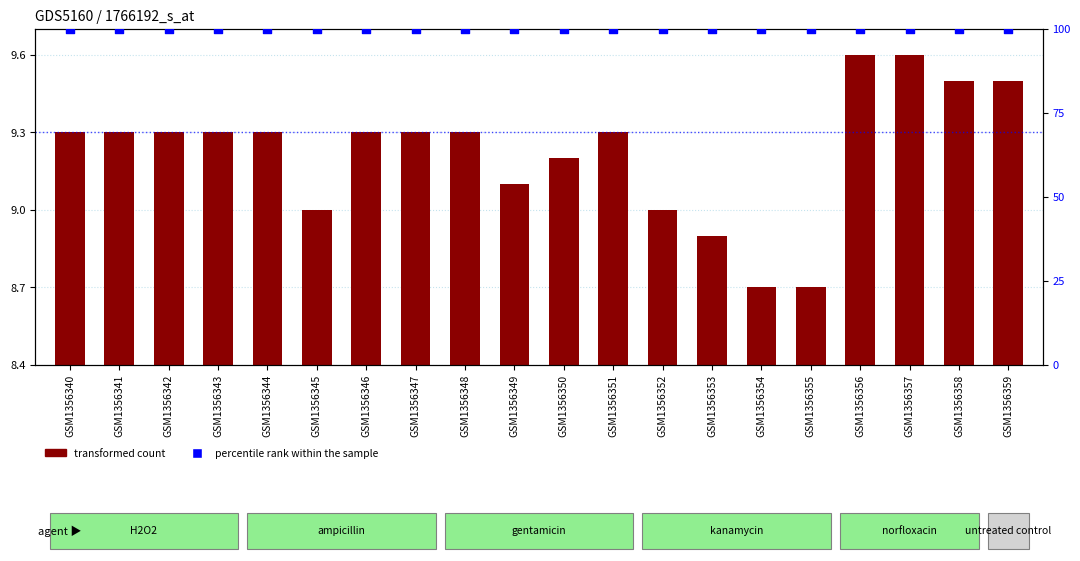

Which series has the largest Y range (max minus min)?

transformed count